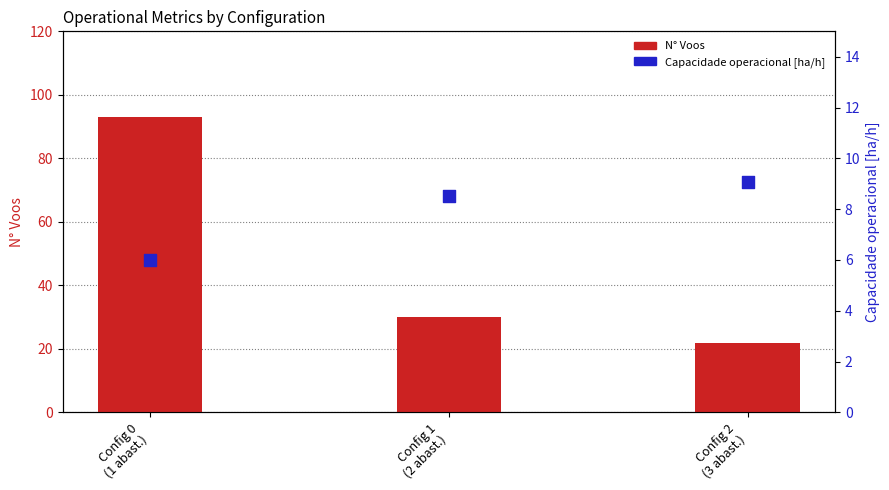

Which series contains the lowest Y value?

Capacidade operacional [ha/h]